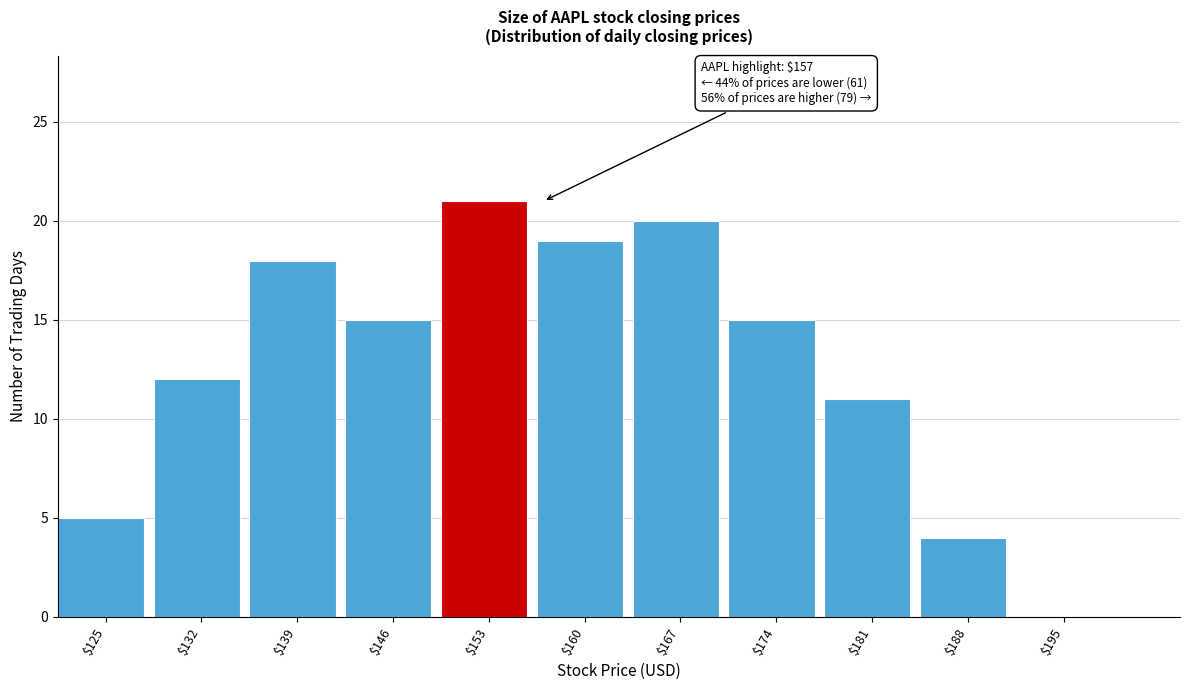

What is the sum of all values?

140